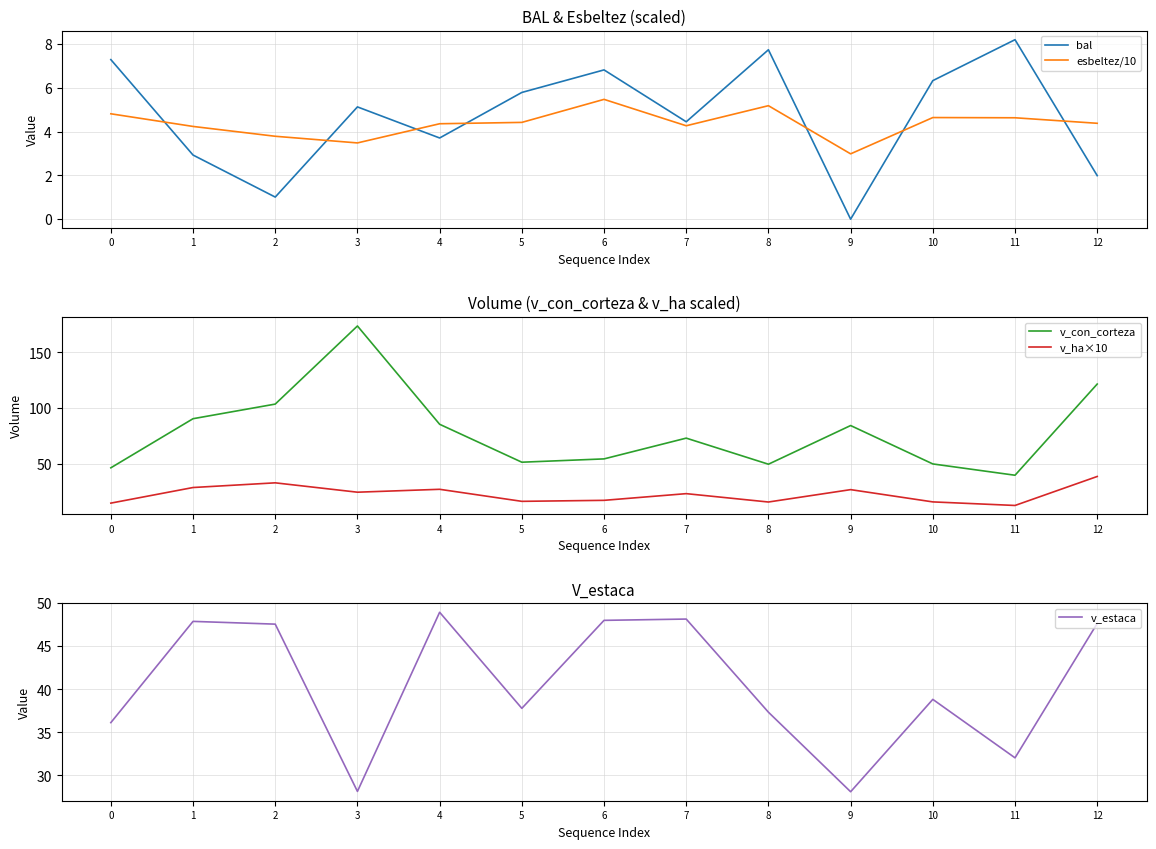

What is the total value across all series at 2?

189.0